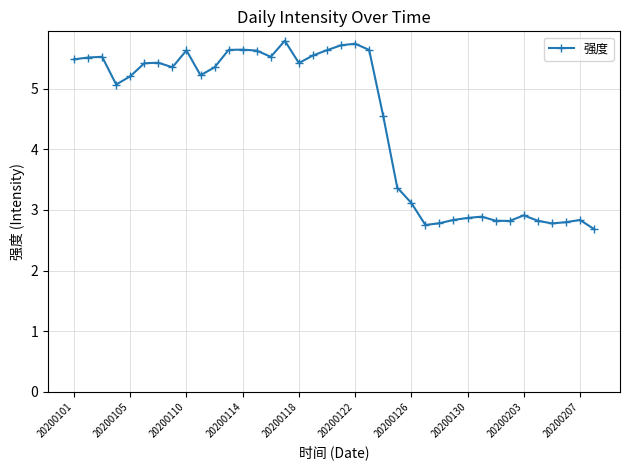

True or false: there are more than 0 points higher than both neighbors.

True